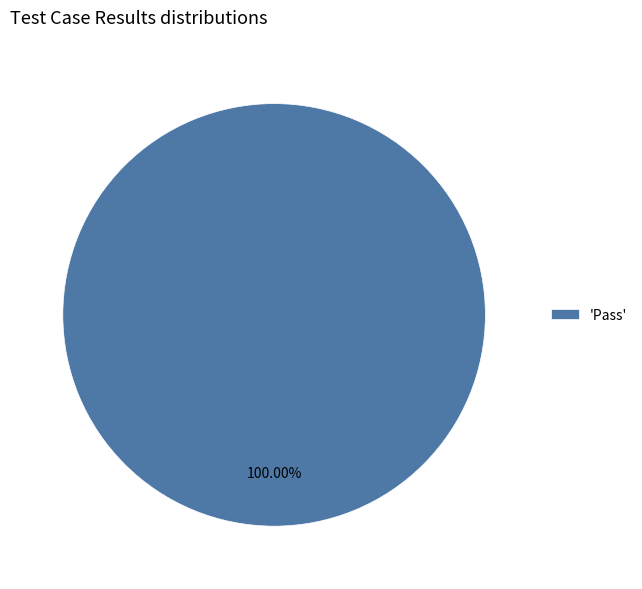

What is the majority slice?

'Pass'